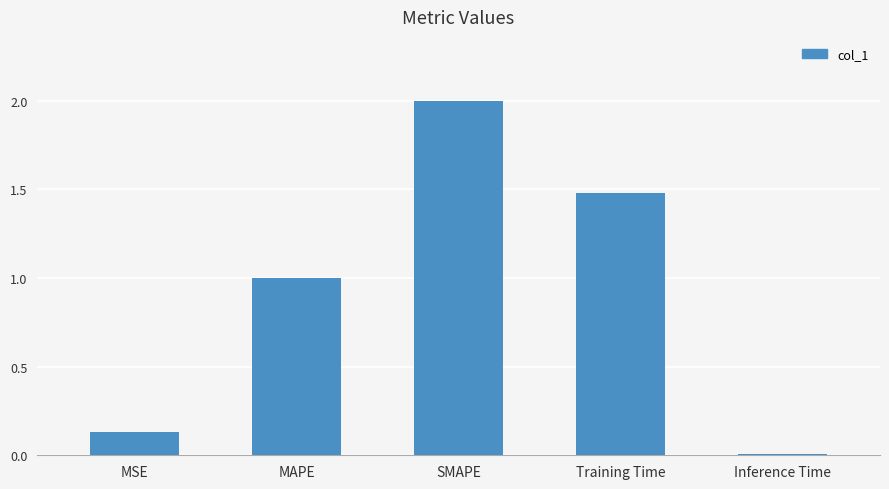

What is the change in value from Training Time to Inference Time?

-1.5